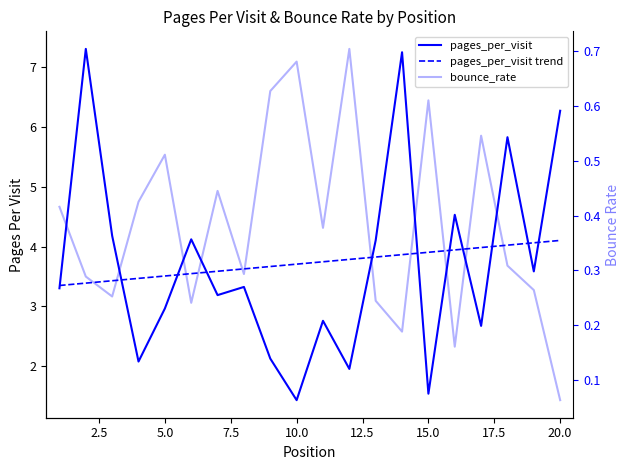

What is the value of the bounce_rate point at the 15th from the left?

0.6